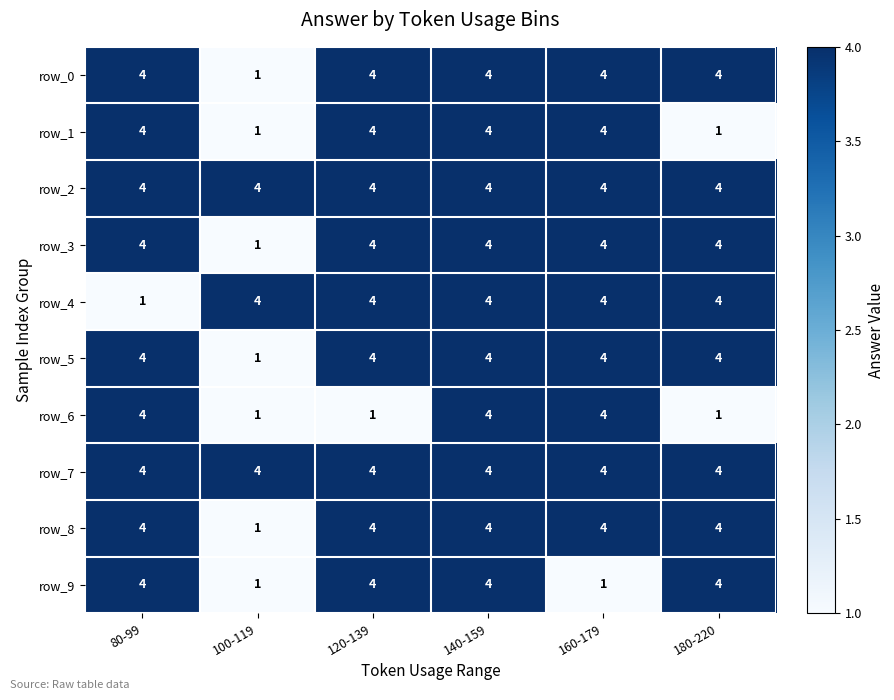

The row_5 series shows 7 at 120-139. True or false?

False